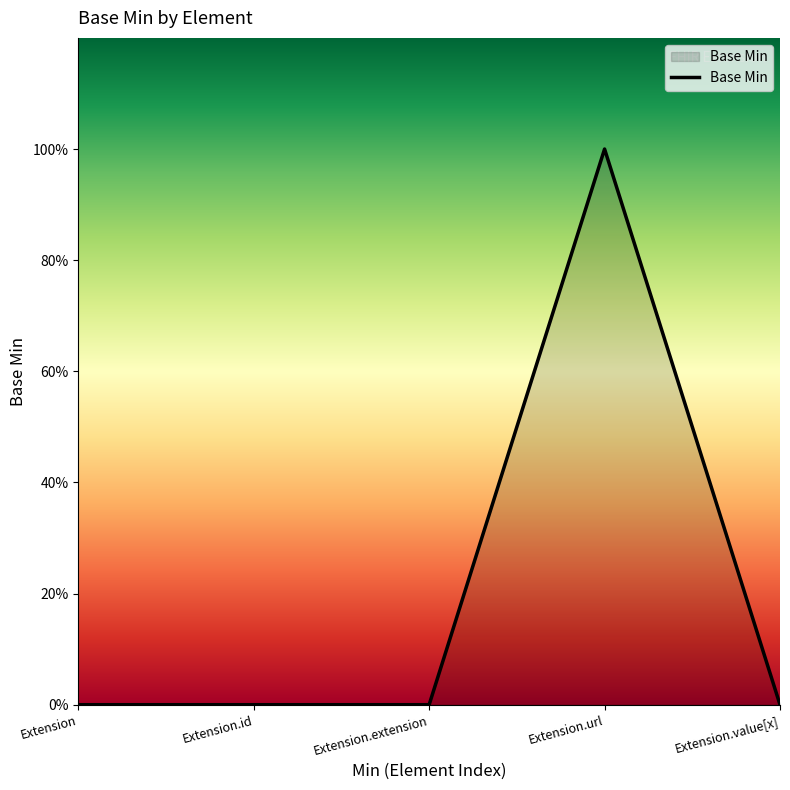

Does the chart have visible grid lines?

No